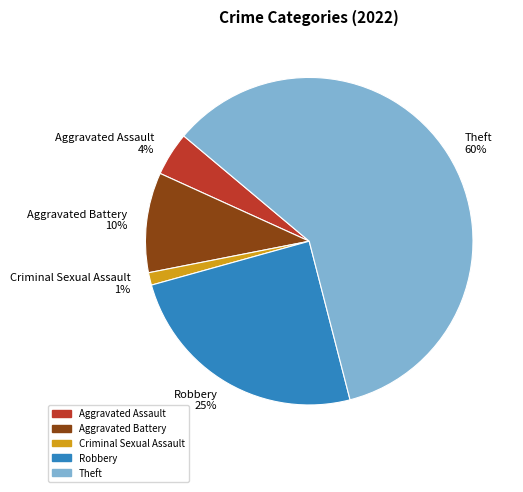

What is the largest slice in the pie chart?

Theft